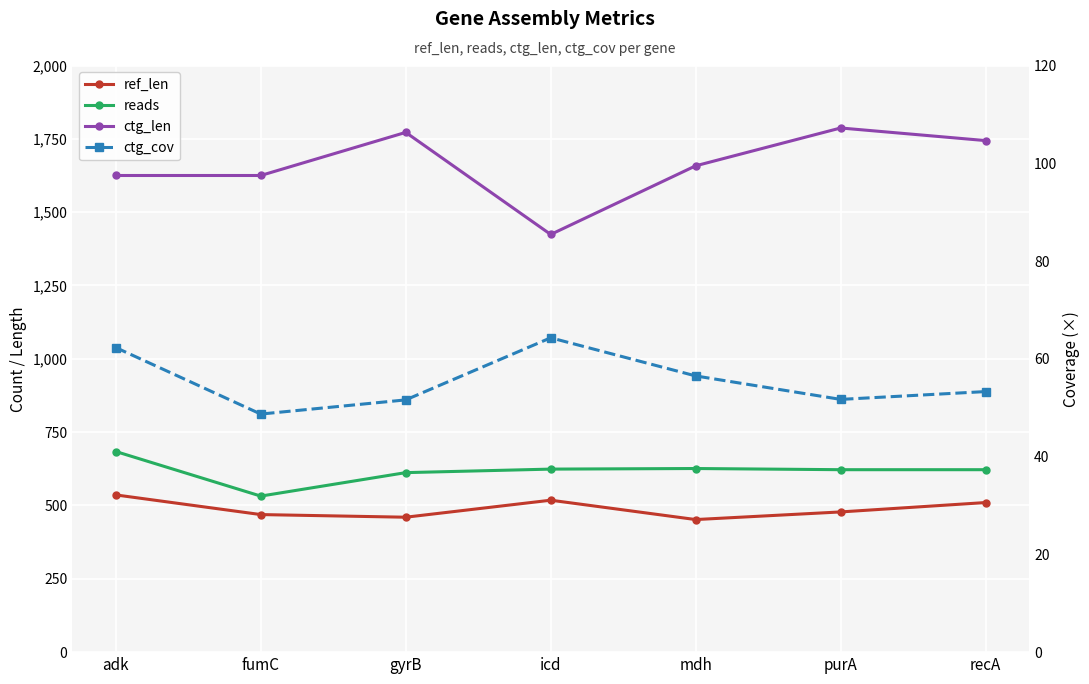

At which category does the chart reach its peak across all series?

purA